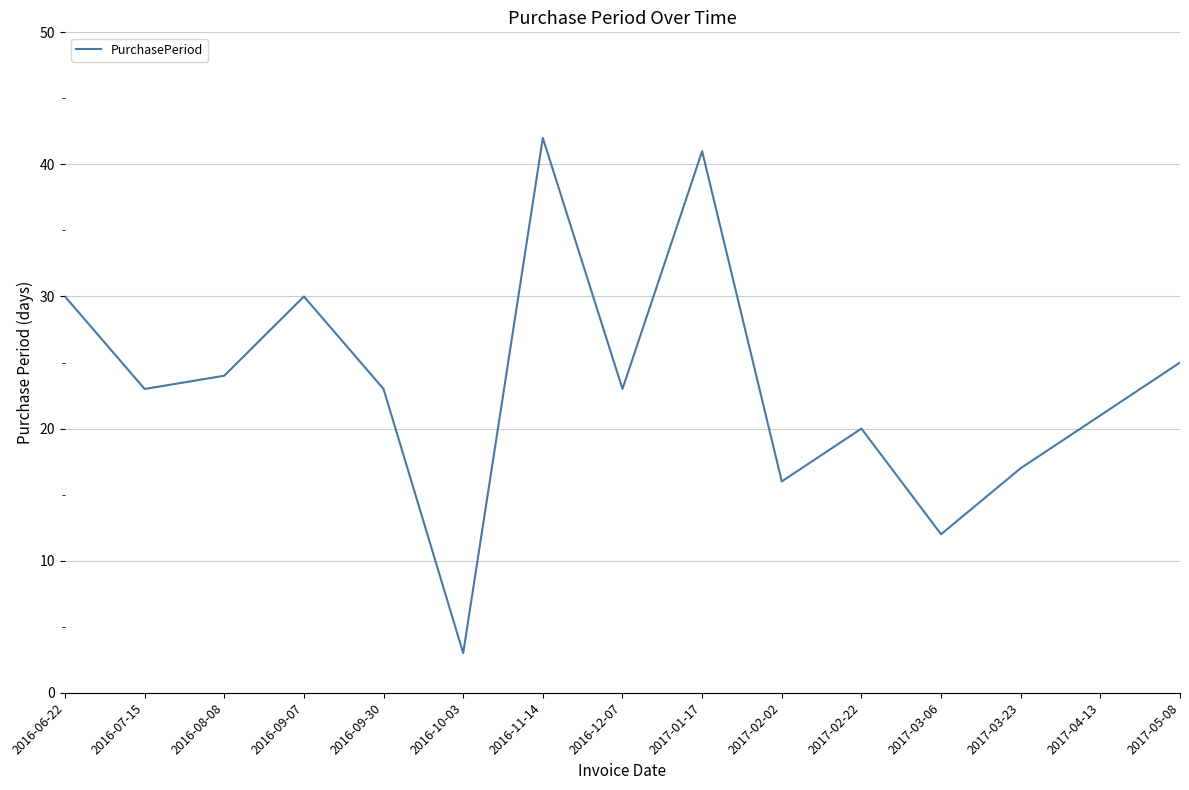

What position from the right is 2017-02-22?

5